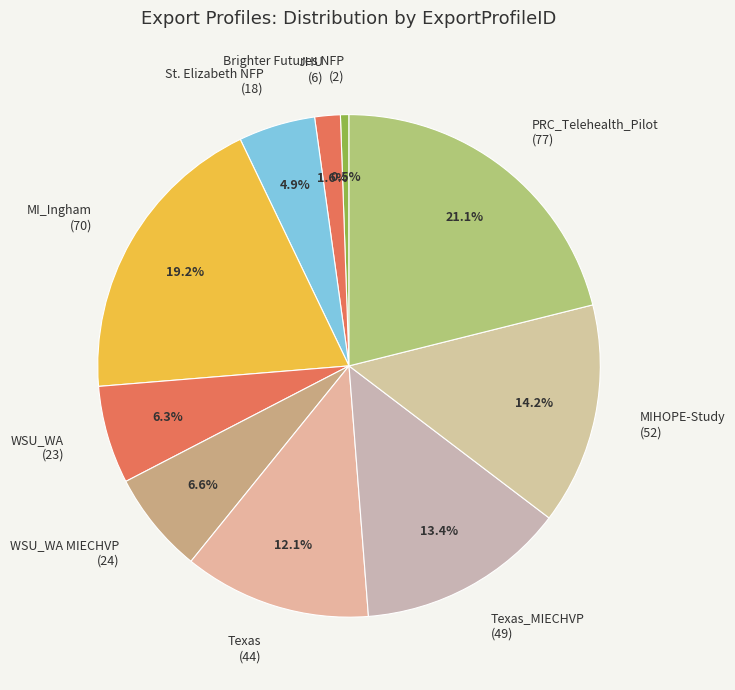

What is the total percentage of MI_Ingham (70) and JHU (6)?

20.8%